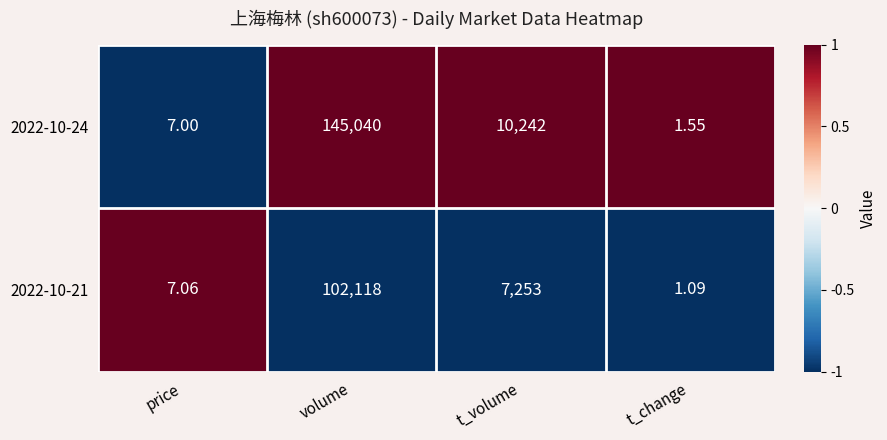

How many series are shown in this chart?

2